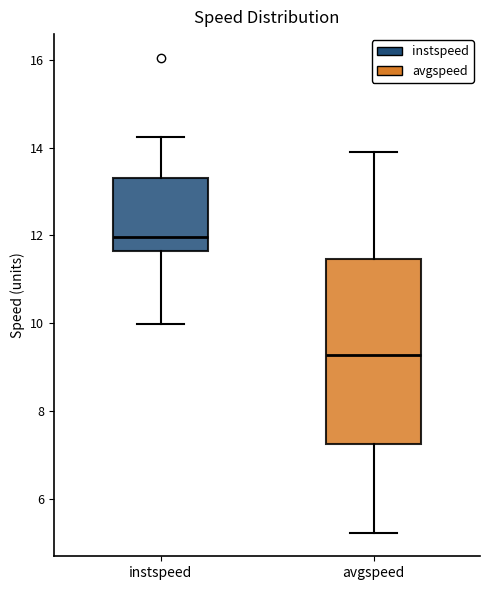

Which box has the highest median line?

instspeed